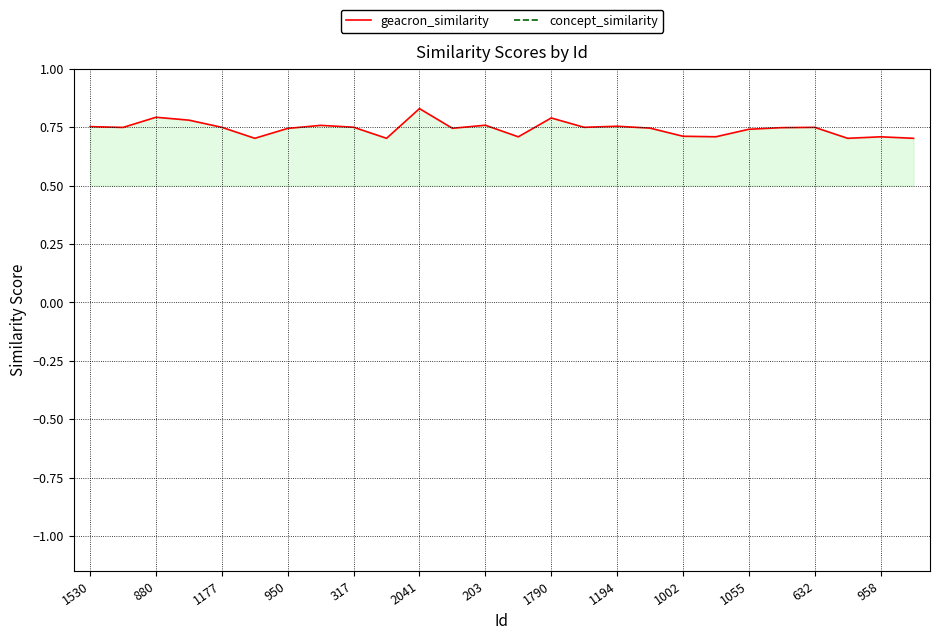

True or false: geacron_similarity and concept_similarity intersect in this chart.

False